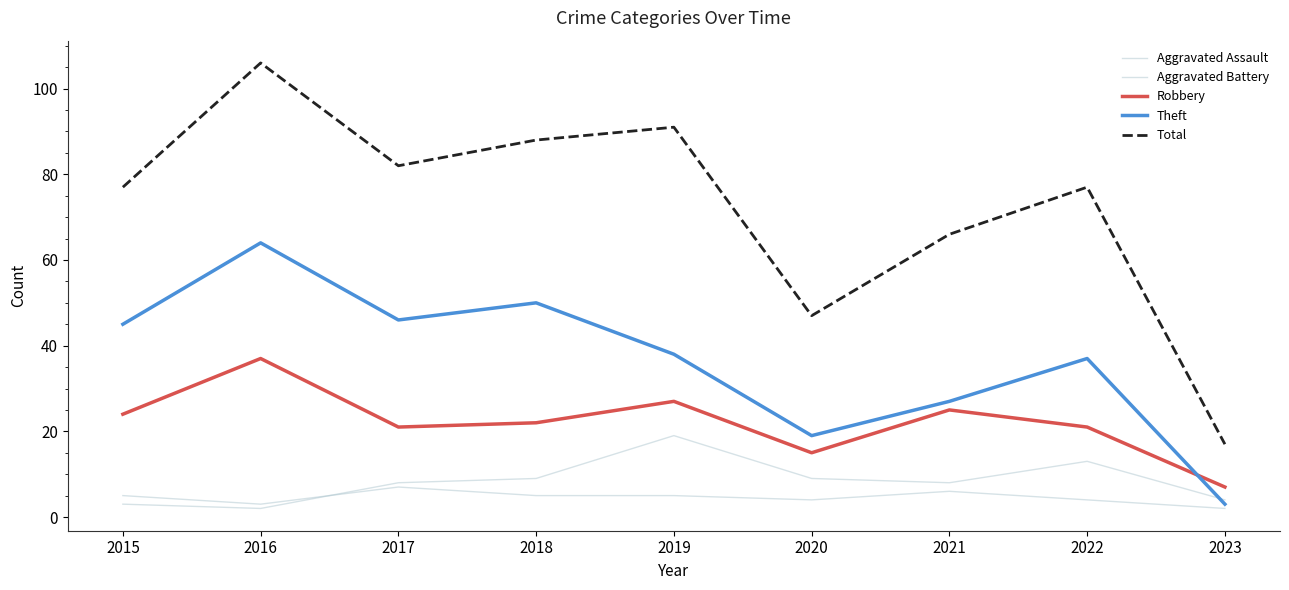

In Robbery, how many points are lower than both neighbors (excluding endpoints)?

2